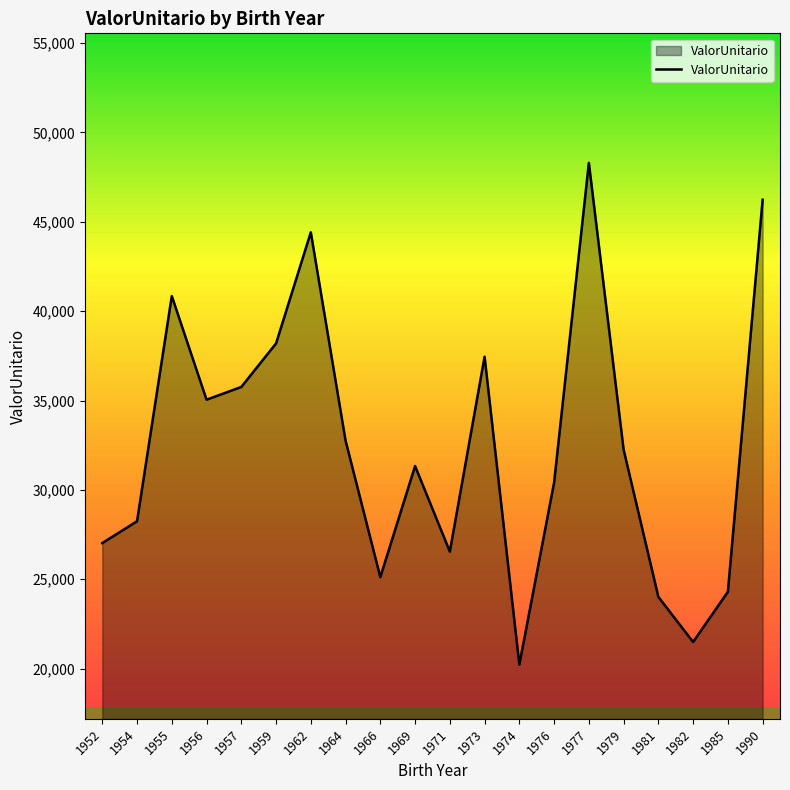

What is the ratio of the value at 1982 to the value at 1981?

0.9